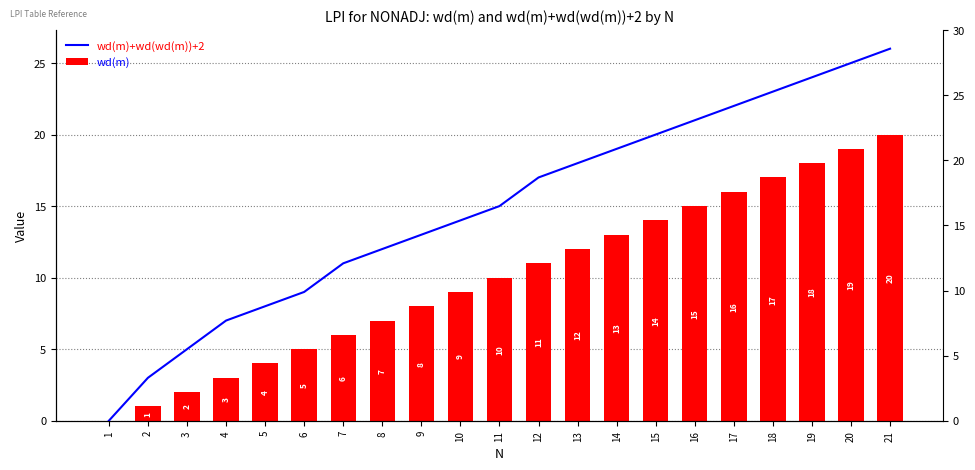

How many distinct data groups are displayed?

2